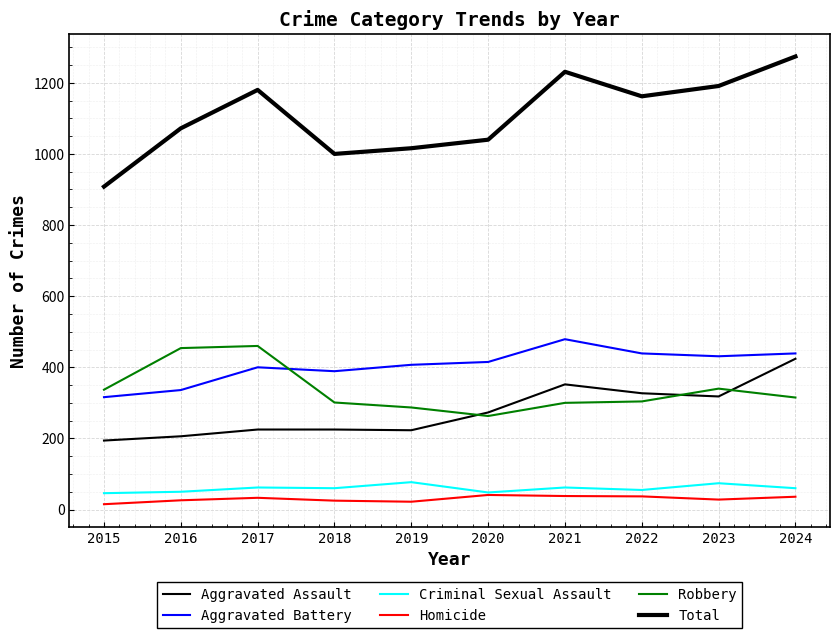

True or false: Aggravated Battery and Homicide intersect in this chart.

False